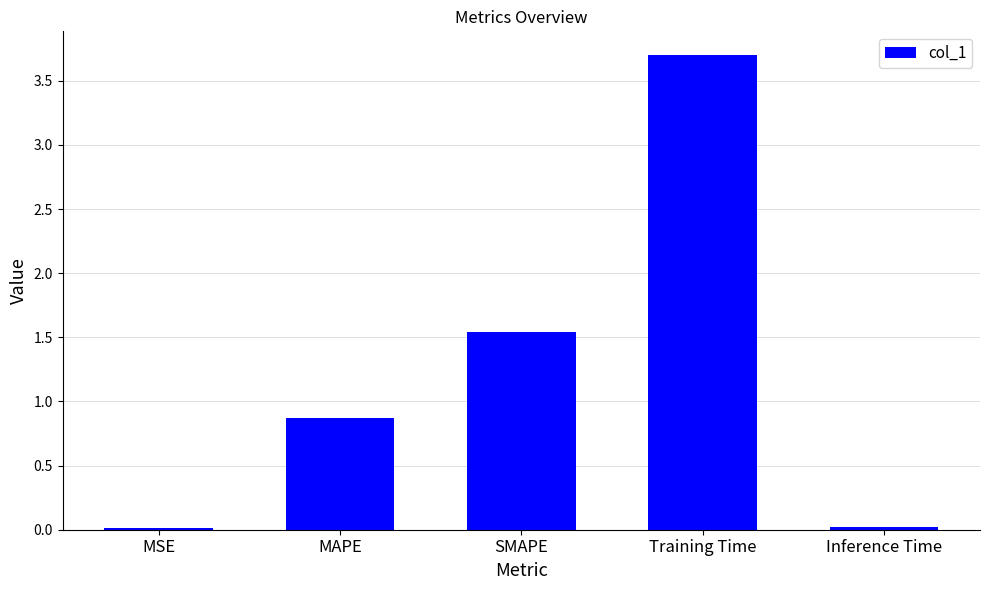

Are the bars grouped side by side (vs. stacked)?

No